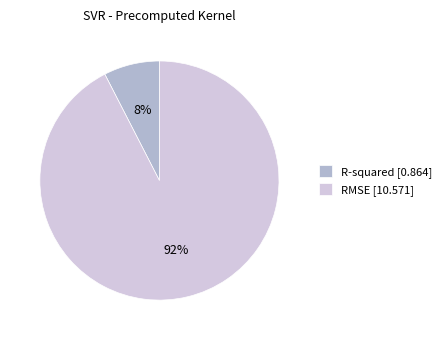

Rank the categories by value from lowest to highest.

R-squared, RMSE